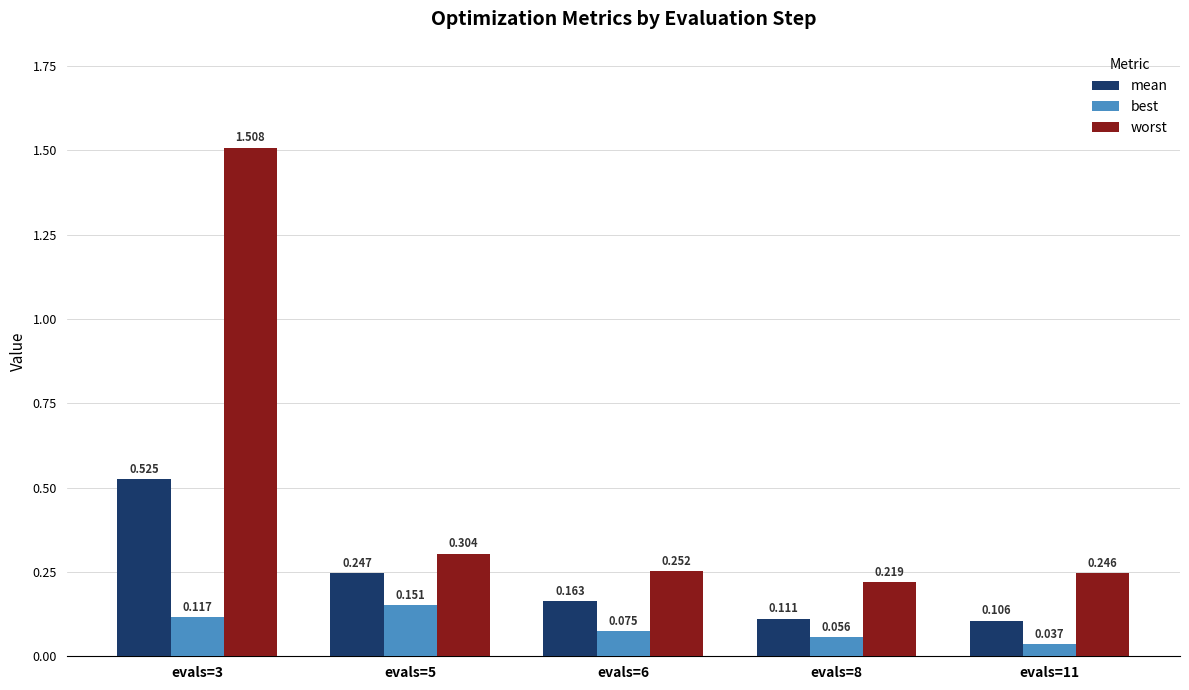

Which series has the widest spread of values?

worst